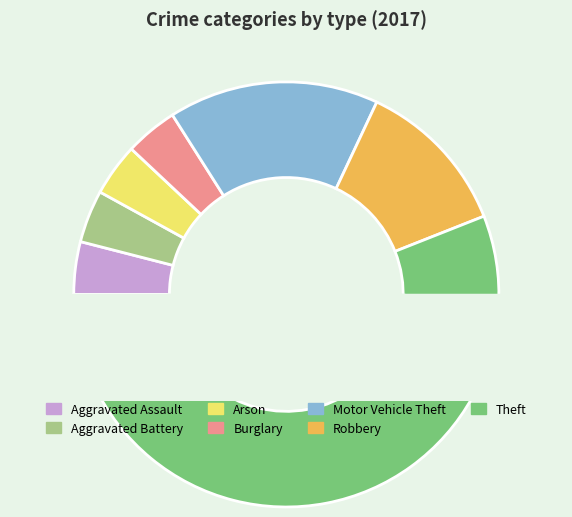

What is the ratio of the value at Theft to the value at Burglary?

14.0